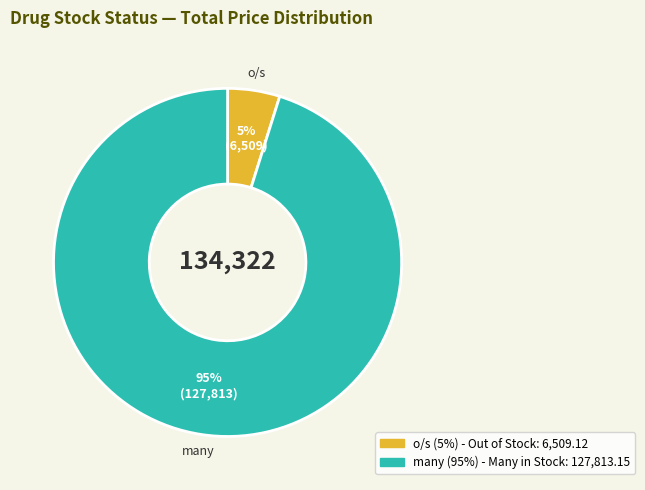

Which has a higher value, o/s or many?

many